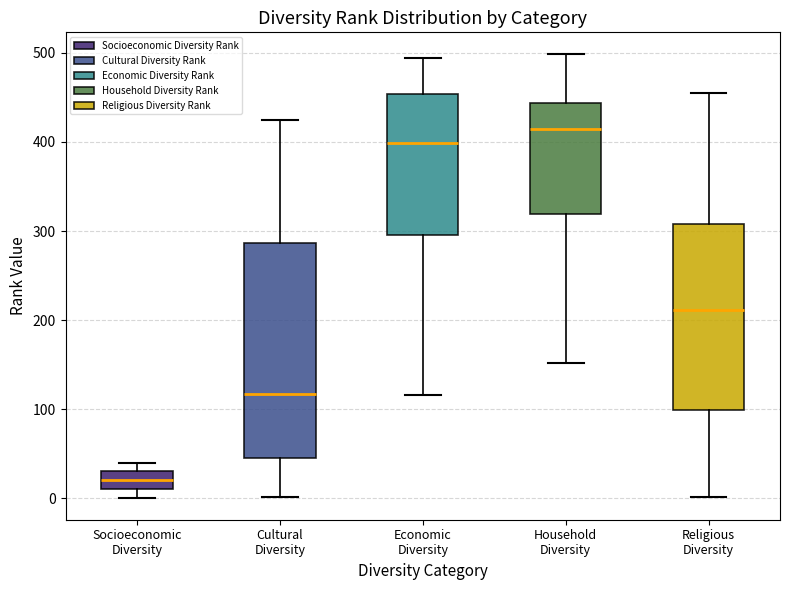

Which box is the tallest, from its lower edge to its upper edge?

Cultural Diversity